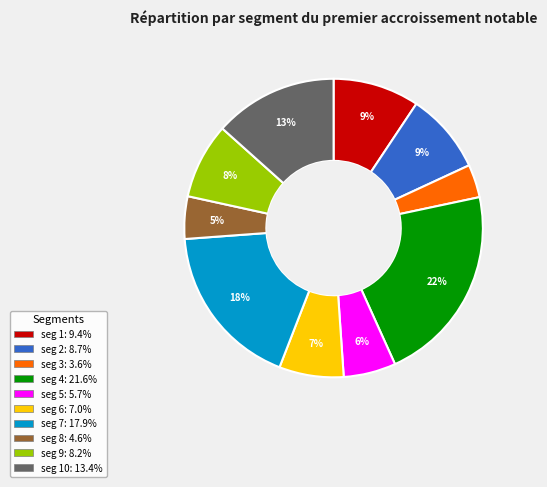

To the nearest percent, what is the average slice percentage?

10%